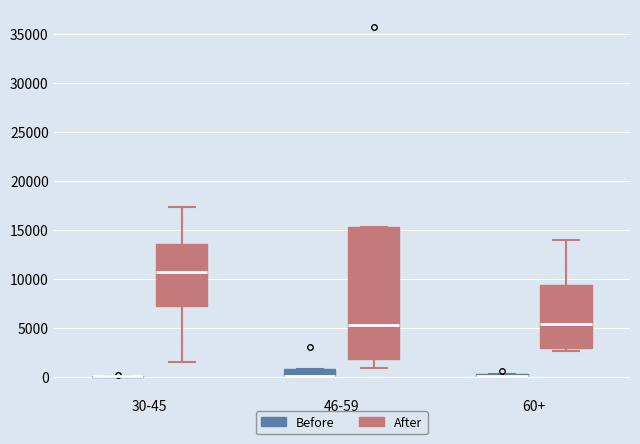

Reading left to right, transcribe this box plot: for each box, give where its median line is, the range the box spans, and where its two whiskers end, as read against the y-axis. The values are not printed on the chart, so give them approximately, as read against the axis.

30-45 (Before): box collapsed to a line at 0, whiskers 0 to 0
30-45 (After): median 10500, box 7000 to 13500, whiskers 1500 to 17500
46-59 (Before): median 0 (drawn on the box's lower edge), box 0 to 1000, whiskers 0 to 1000
46-59 (After): median 5000, box 2000 to 15000, whiskers 1000 to 15000
60+ (Before): box collapsed to a line at 0, whiskers 0 to 0
60+ (After): median 5500, box 3000 to 9500, whiskers 2500 to 14000